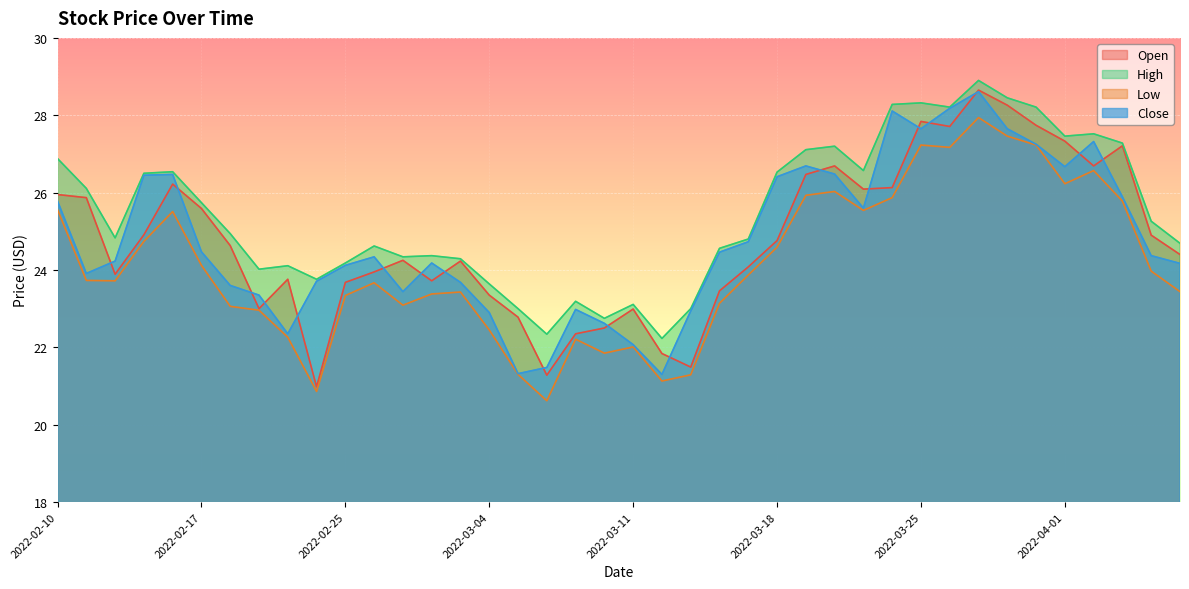

Between 2022-02-28 and 2022-03-14, which is larger?

2022-02-28